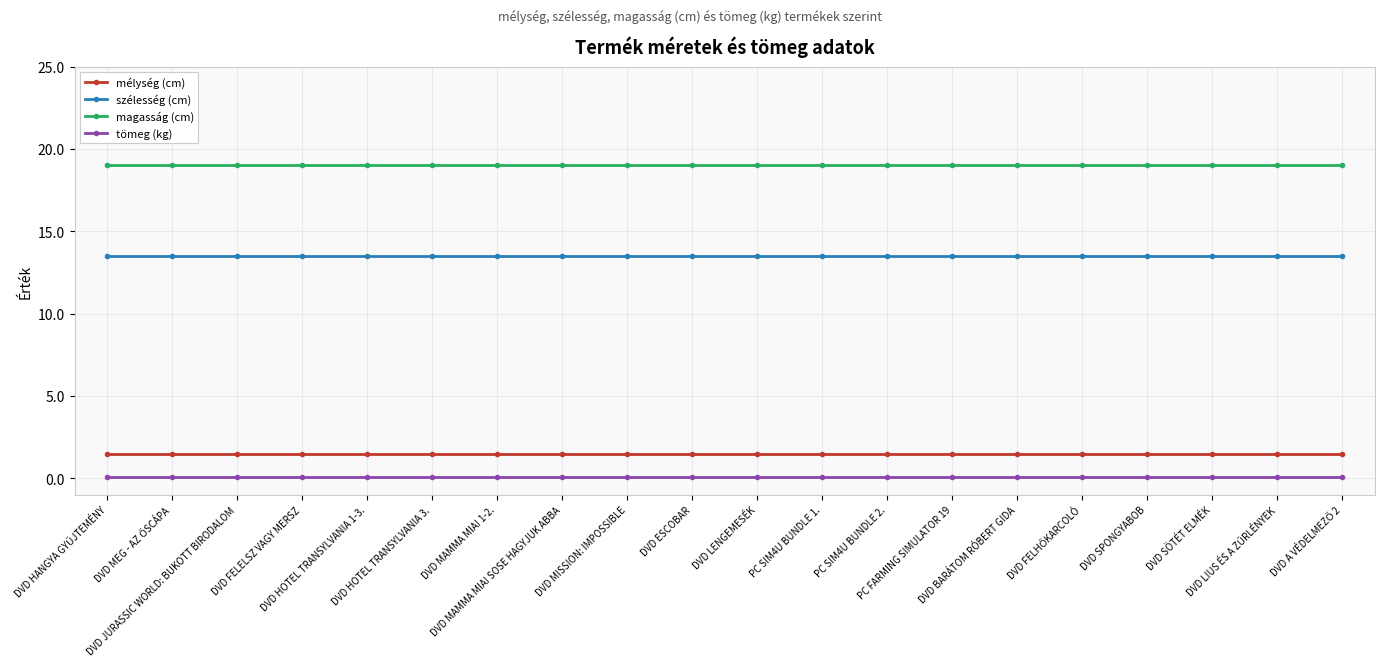

The value of mélység (cm) at DVD HOTEL TRANSYLVANIA 3. is 1.5. True or false?

True